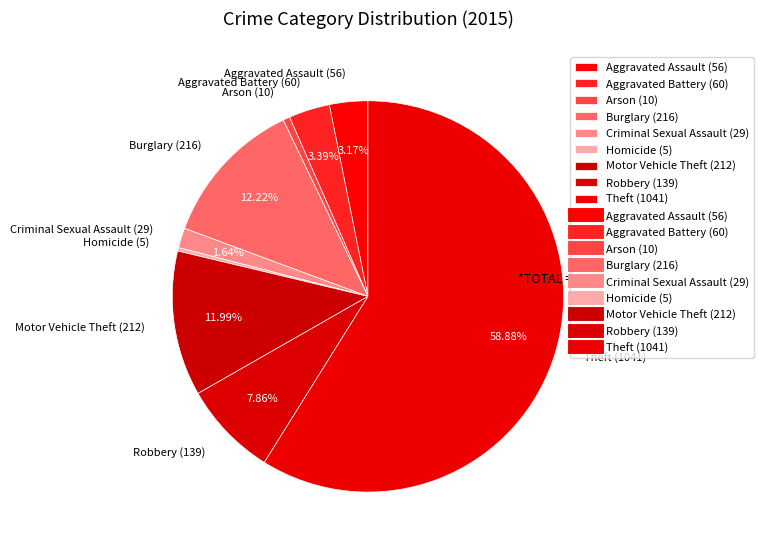

What is the largest slice in the pie chart?

Theft